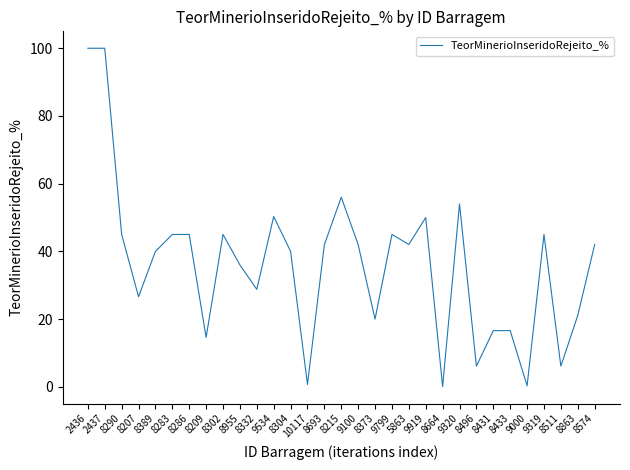

What is the maximum value shown in the chart?

100.0